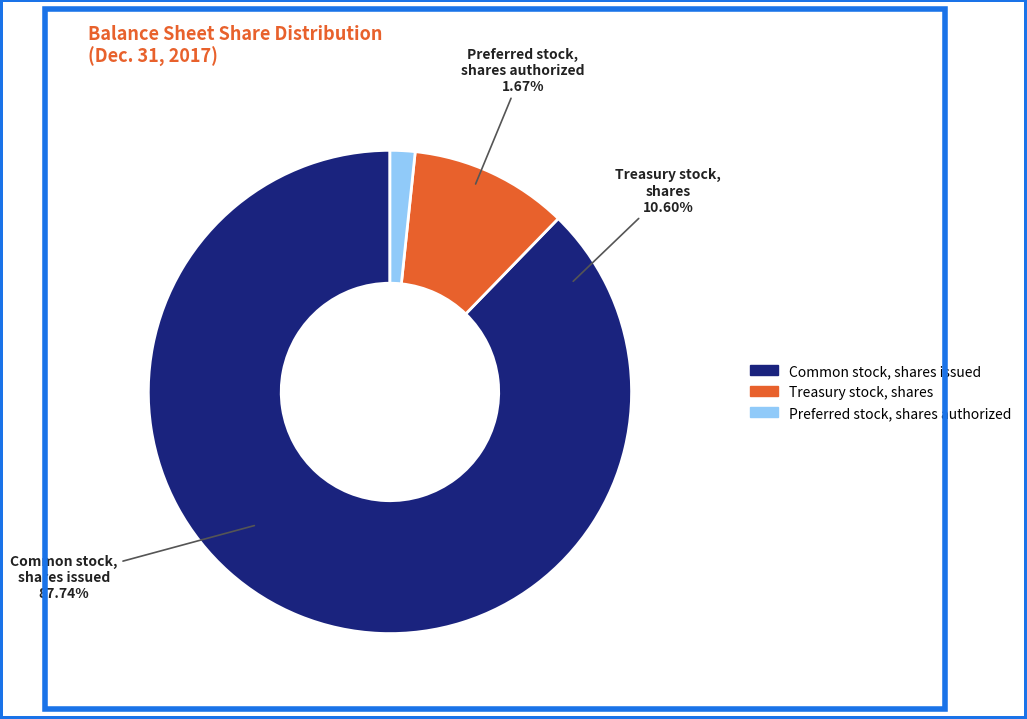

Combined, what portion of the pie is Treasury stock, shares and Common stock, shares issued?

98.3%